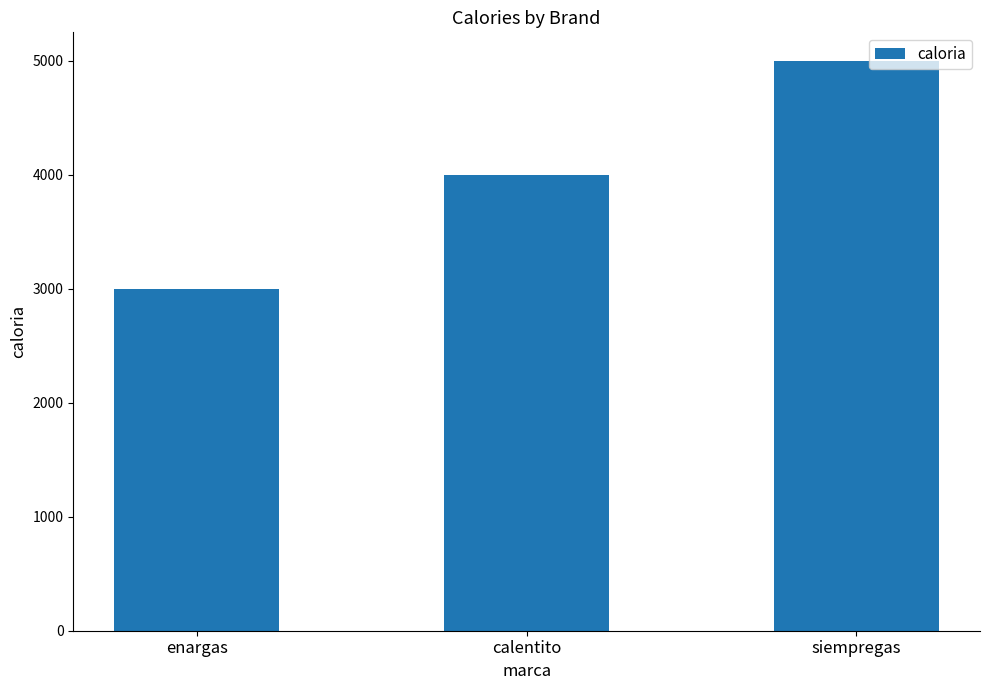

How many values are between 3000 and 5000?

3